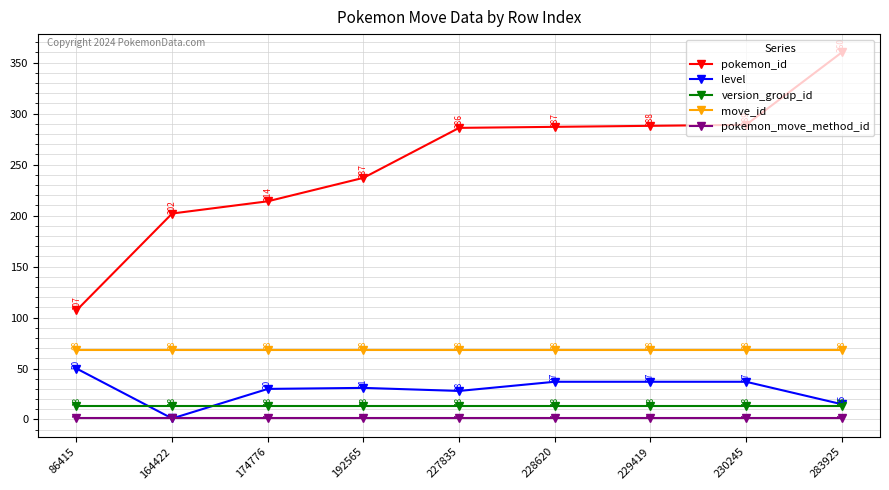

What is the highest value of the version_group_id series?

13